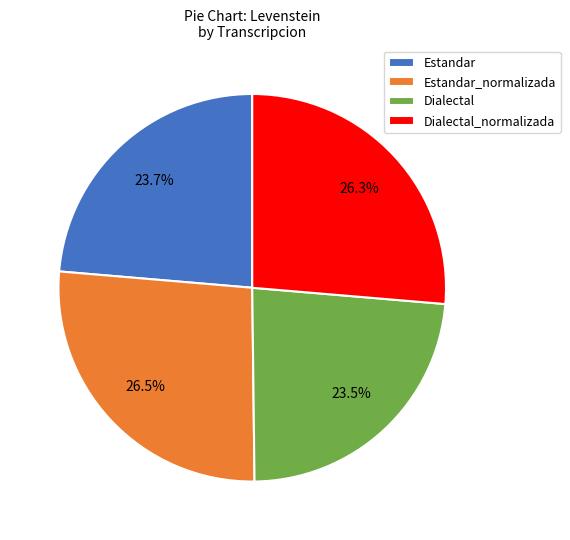

Is Dialectal_normalizada the majority of the pie?

No